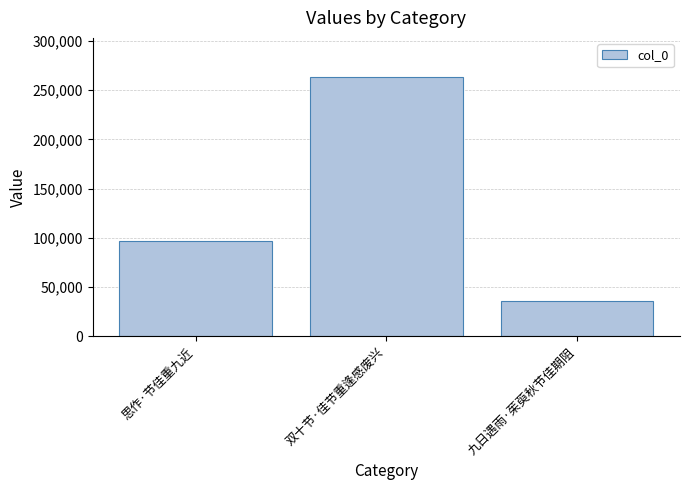

Read the value at 思作·节佳重九近, to the nearest 50.

96650